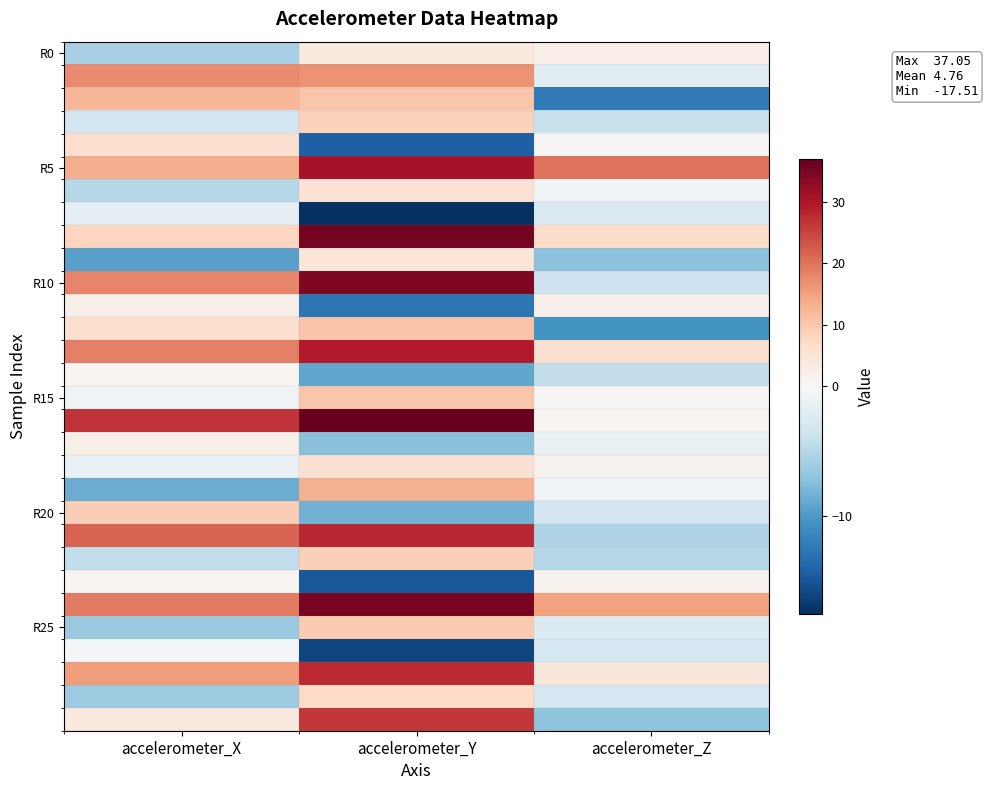

At which category is the sum across all series the highest?

accelerometer_Y